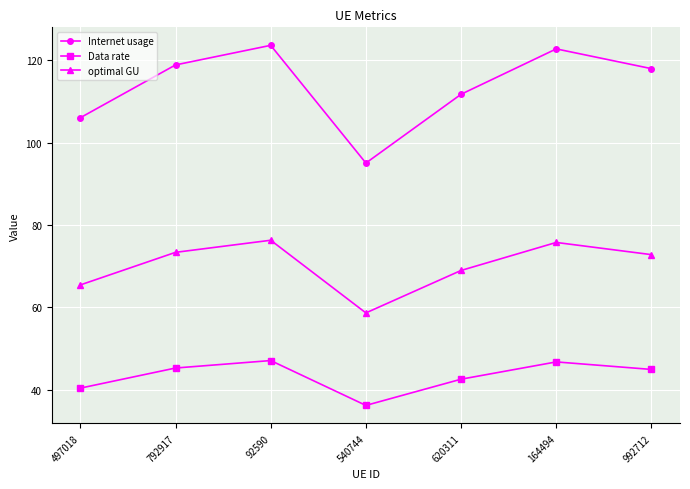

Which series has the largest range (max minus min)?

Internet usage